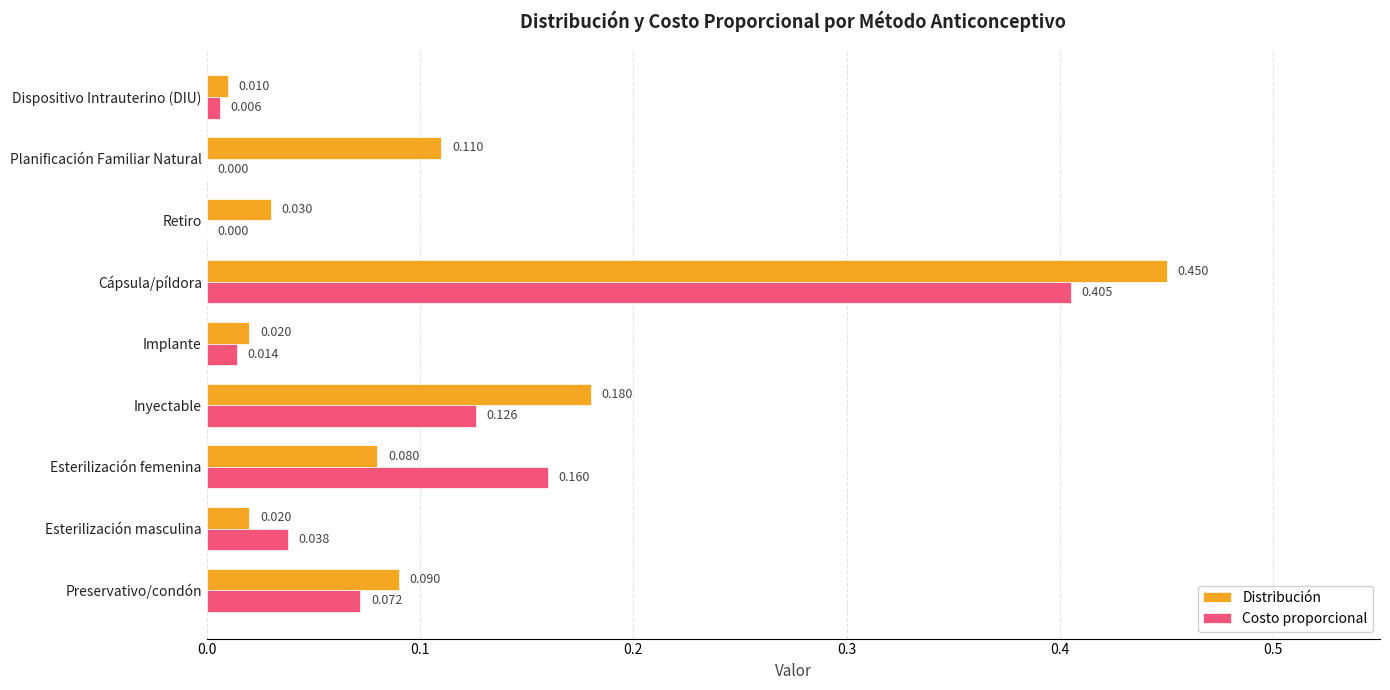

At which label is Distribución closest to 0?

Dispositivo Intrauterino (DIU)